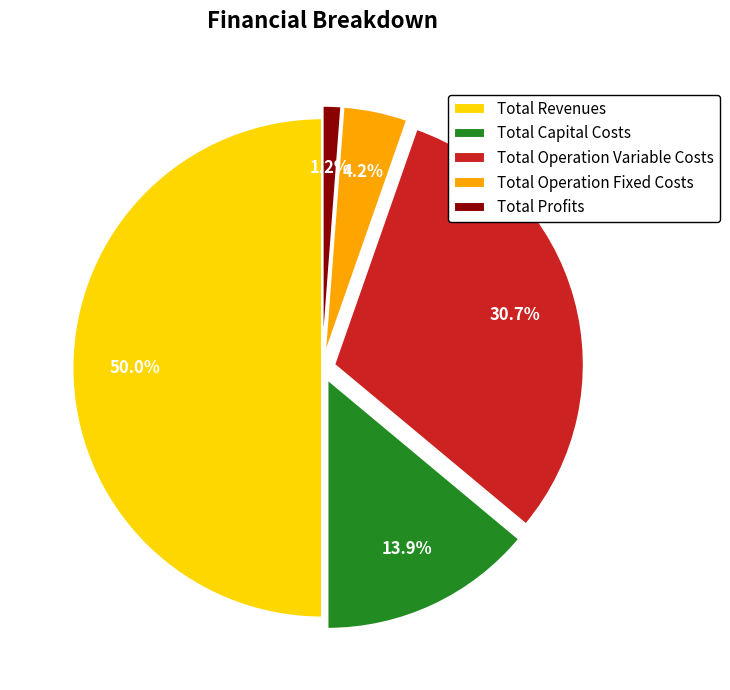

To the nearest percent, what is the combined percentage of Total Operation Fixed Costs and Total Revenues?

54%